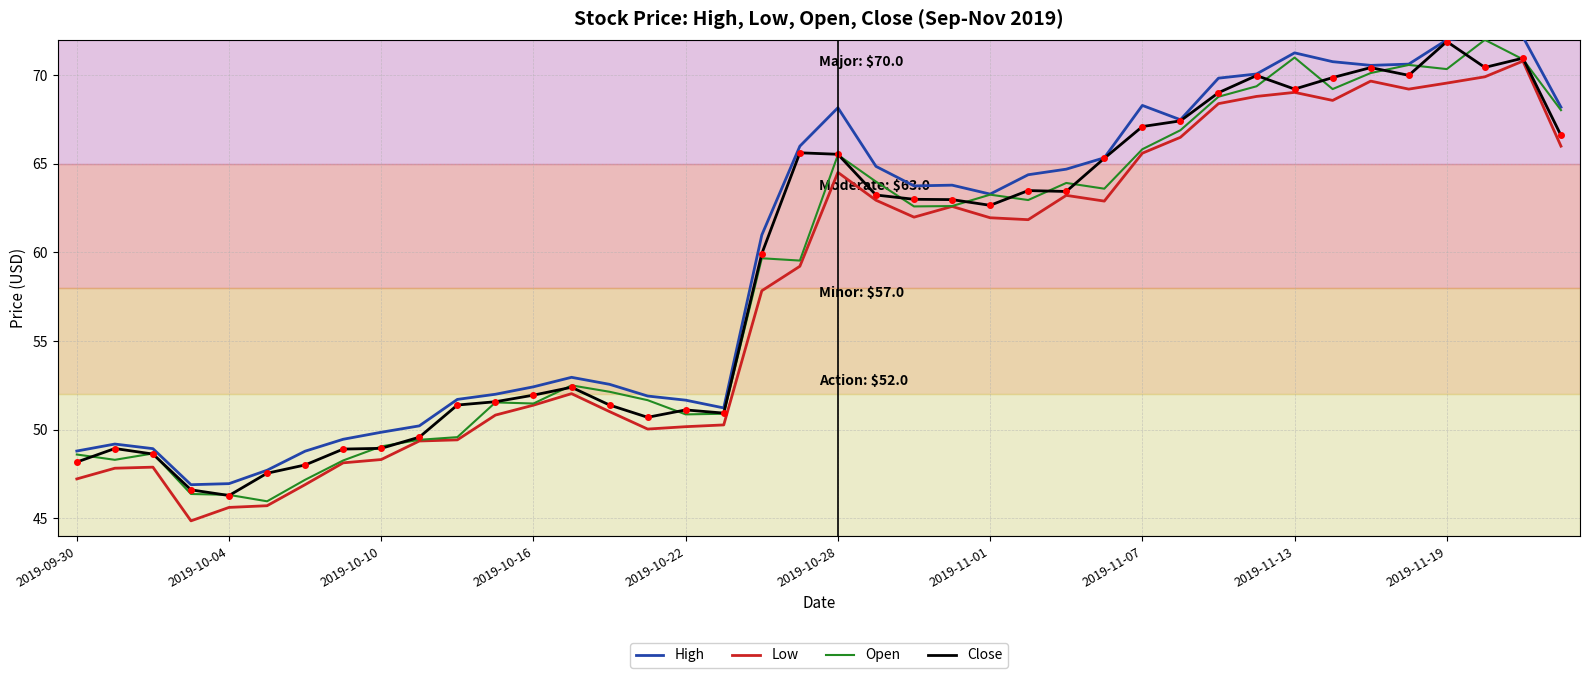

What is the highest value of the High series?

72.2